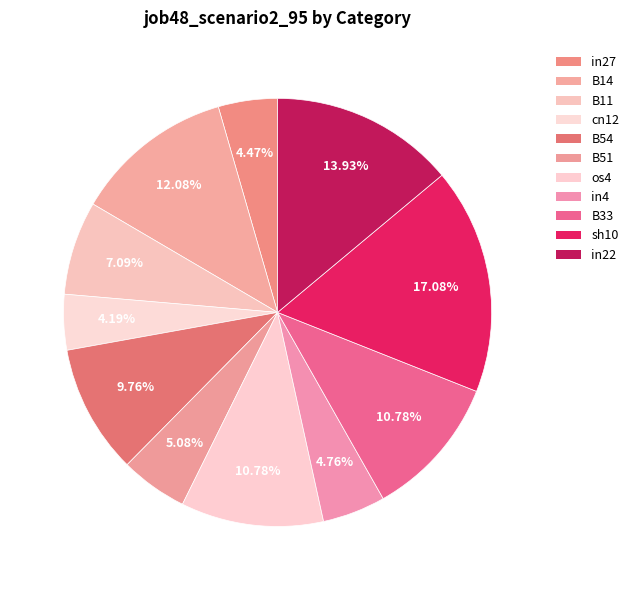

To the nearest percent, what is the difference between the largest and smallest slice percentages?

13%